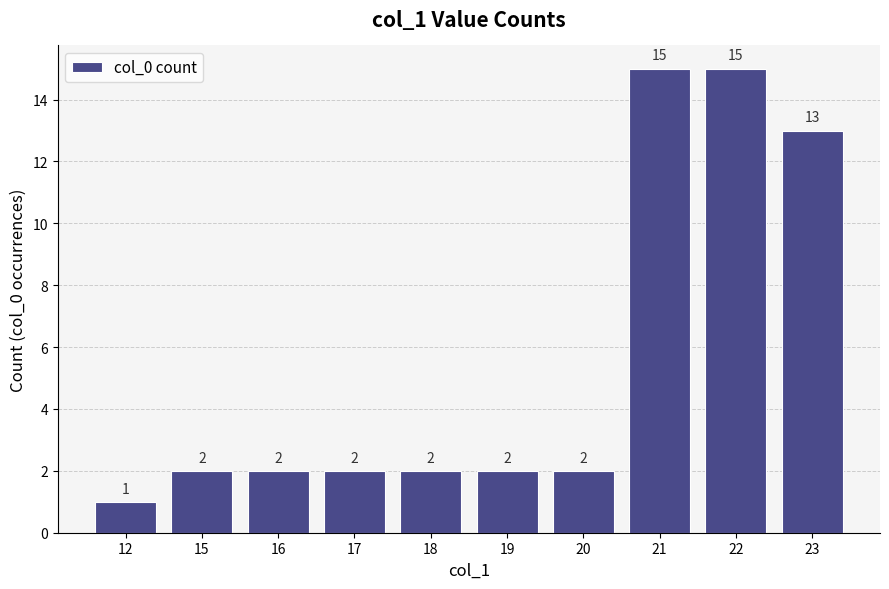

What is the ratio of the value at 21 to the value at 12?

15.0